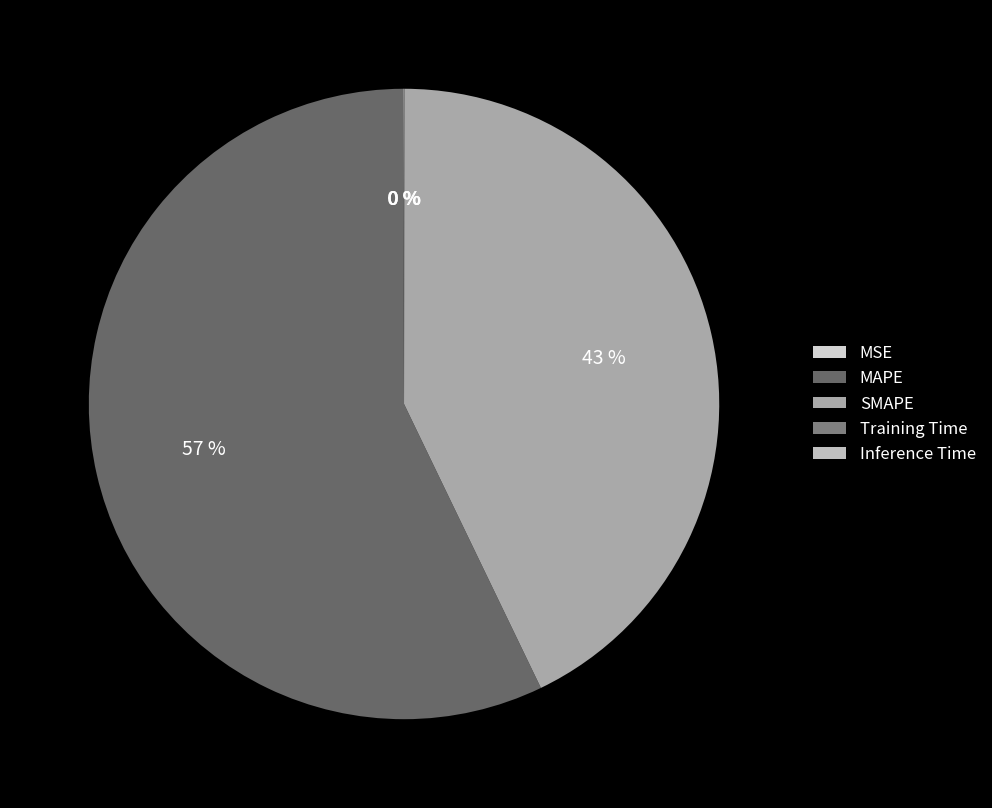

How many segments does this pie chart have?

5